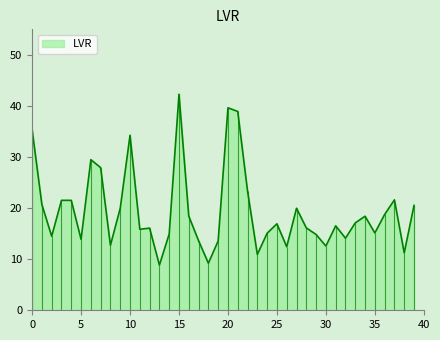

Which has a higher value, 31 or 24?

31